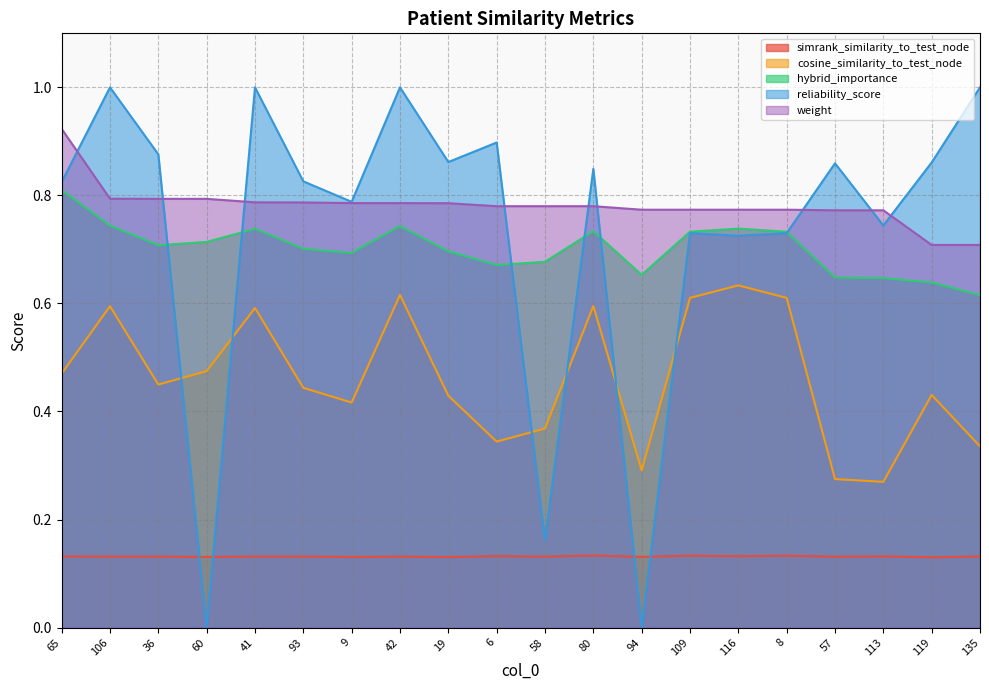

The simrank_similarity_to_test_node series shows 0.2 at 36. True or false?

False